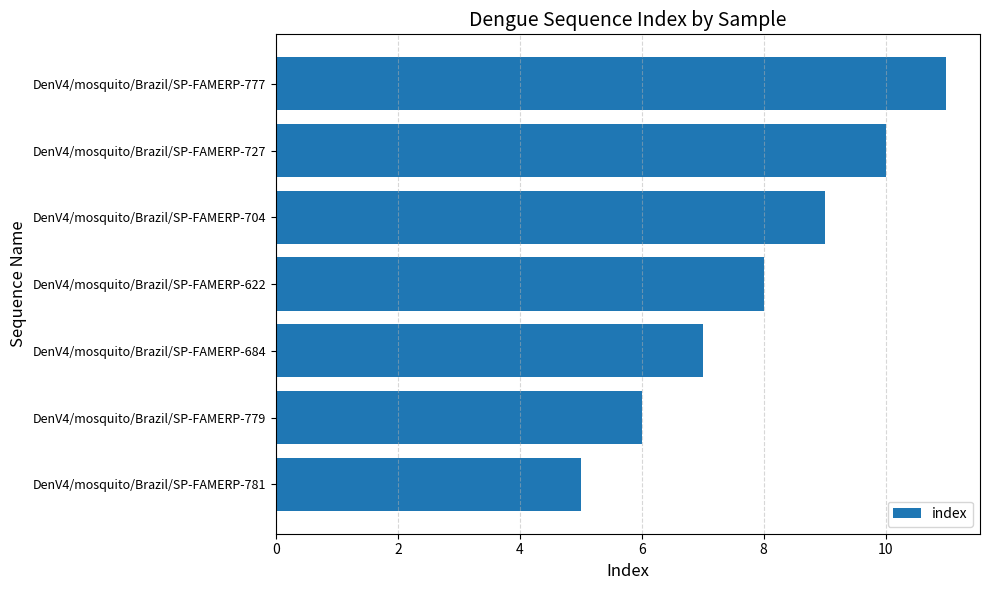

Which has a higher value, DenV4/mosquito/Brazil/SP-FAMERP-781 or DenV4/mosquito/Brazil/SP-FAMERP-777?

DenV4/mosquito/Brazil/SP-FAMERP-777